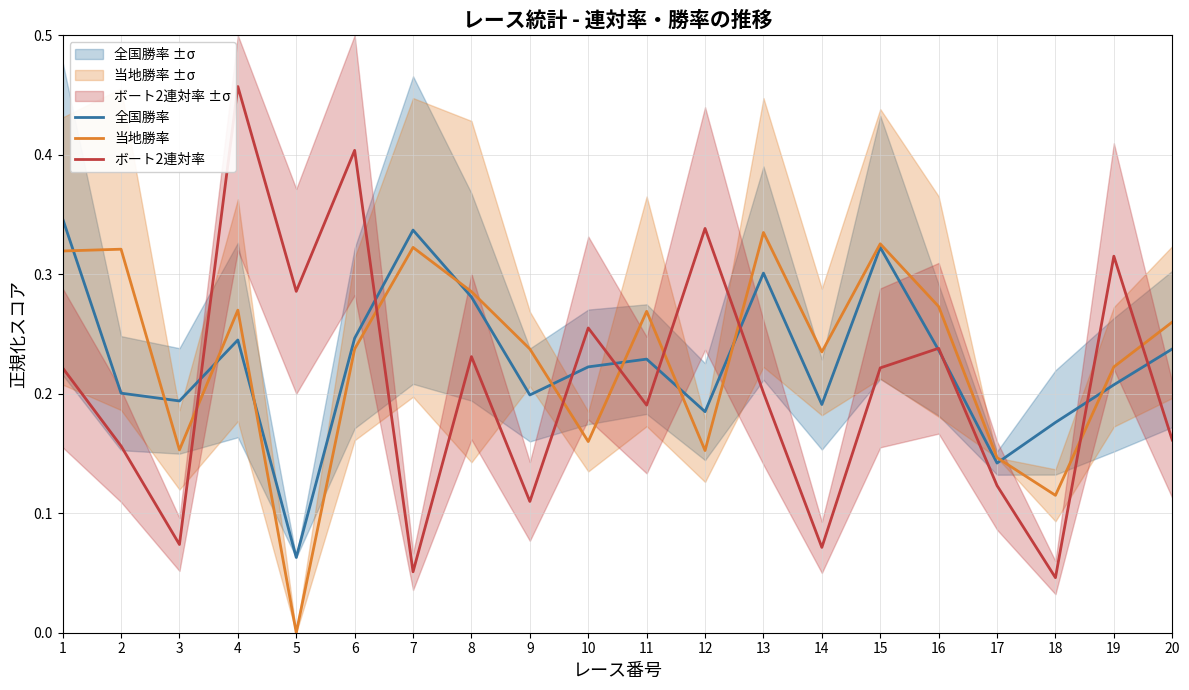

Rank the series by their average value, from highest to lowest.

当地勝率, 全国勝率, ボート2連対率